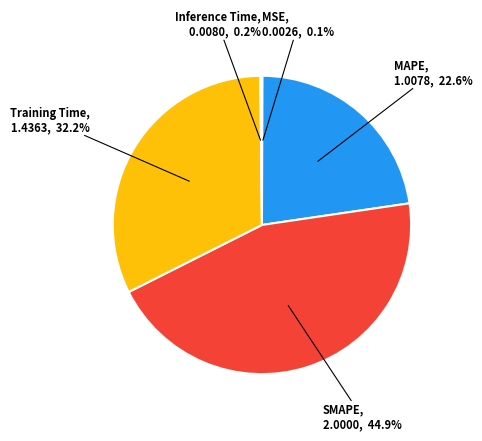

Is there a majority slice in this chart?

No